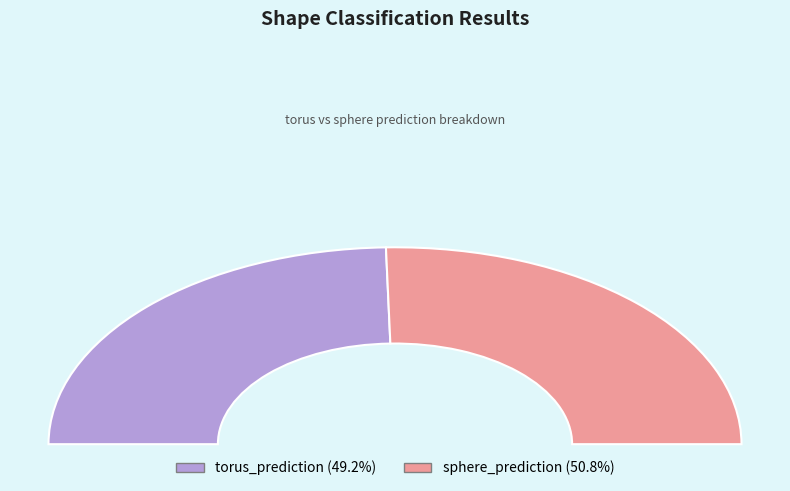

What is the majority slice?

torus_prediction